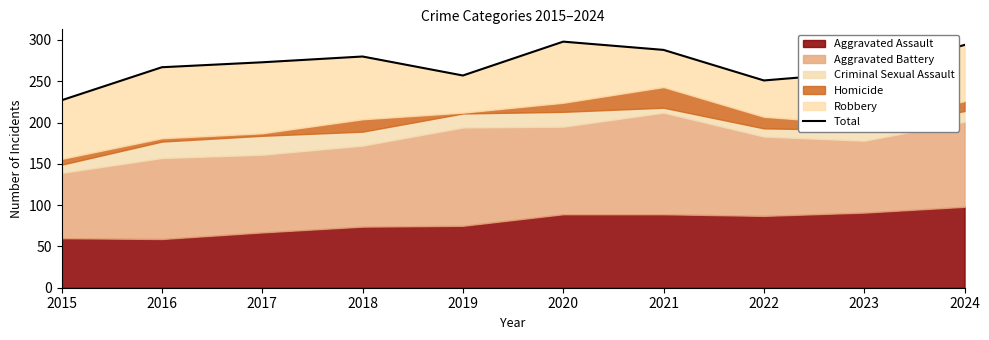

Which has a higher value, 2017 or 2020?

2020